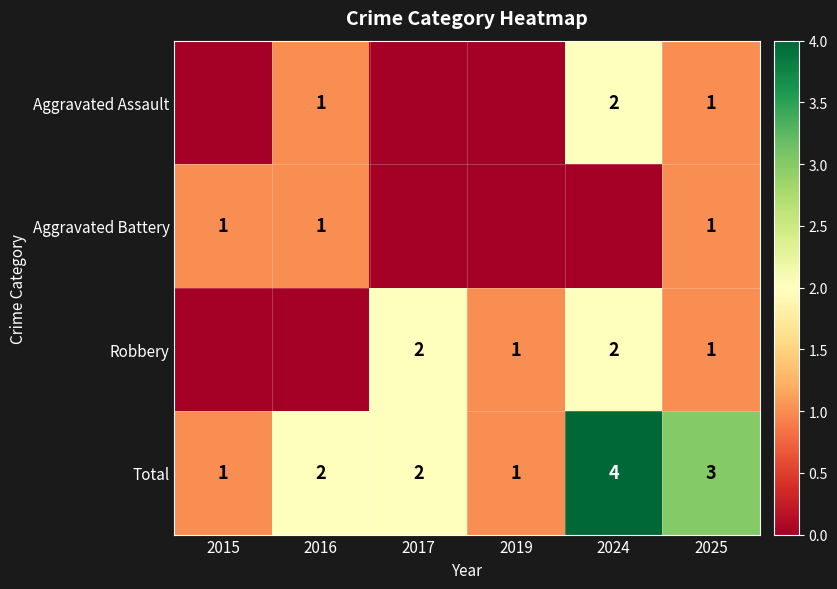

Is the value of Robbery at 2025 greater than the value of Total at 2016?

No